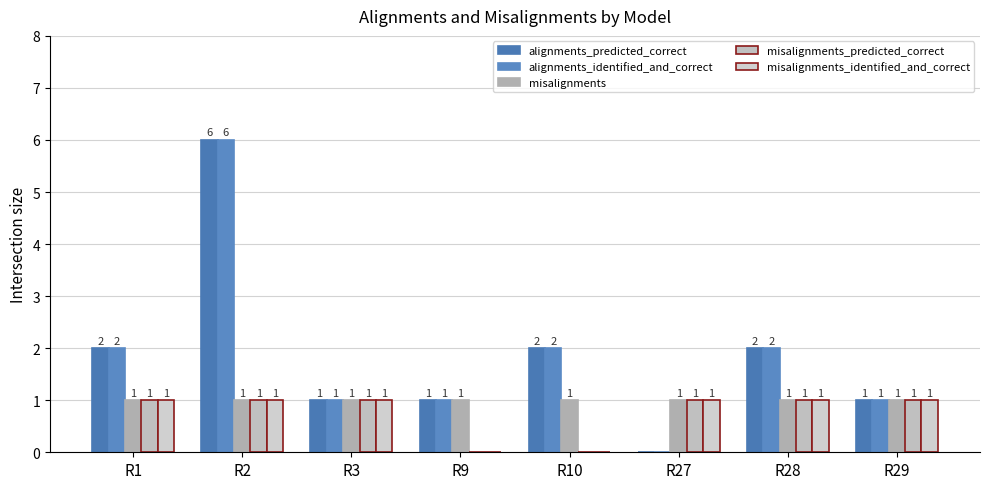

How many data points does each series have?

8